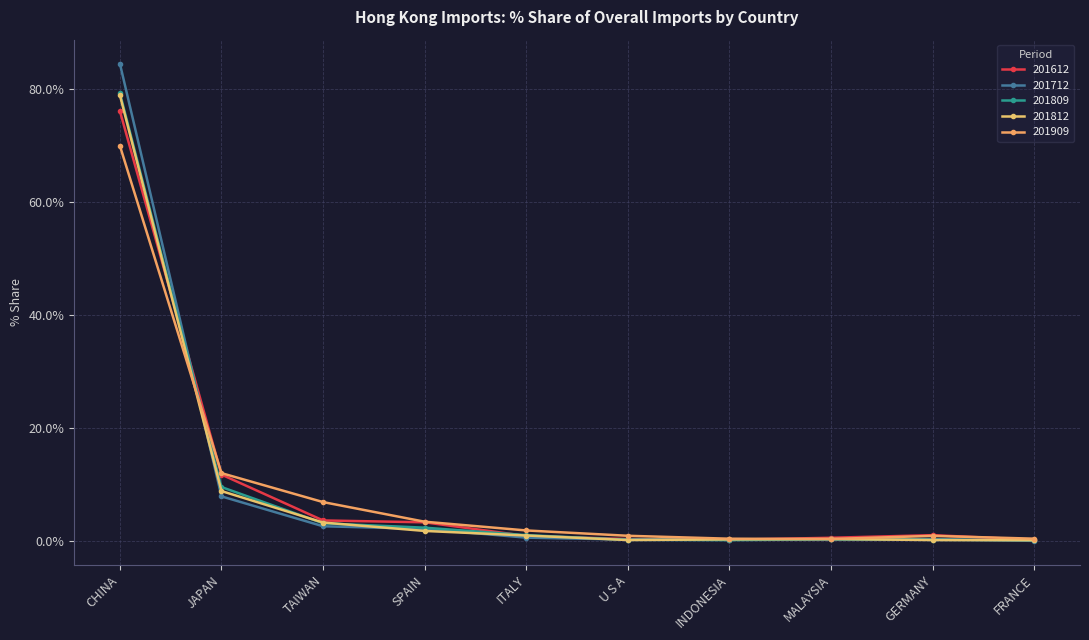

Which has a higher value, SPAIN or INDONESIA?

SPAIN